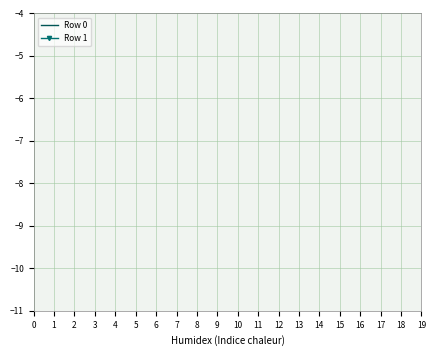

How many lines are shown in the chart?

2